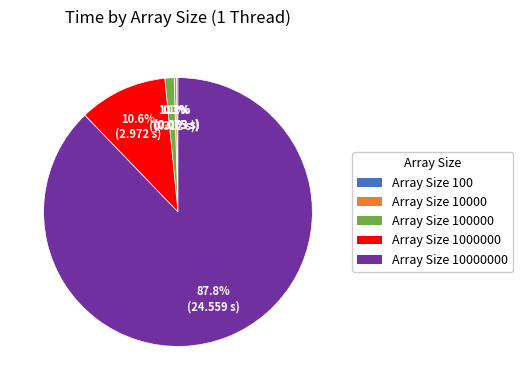

Does any single category account for the majority?

Yes